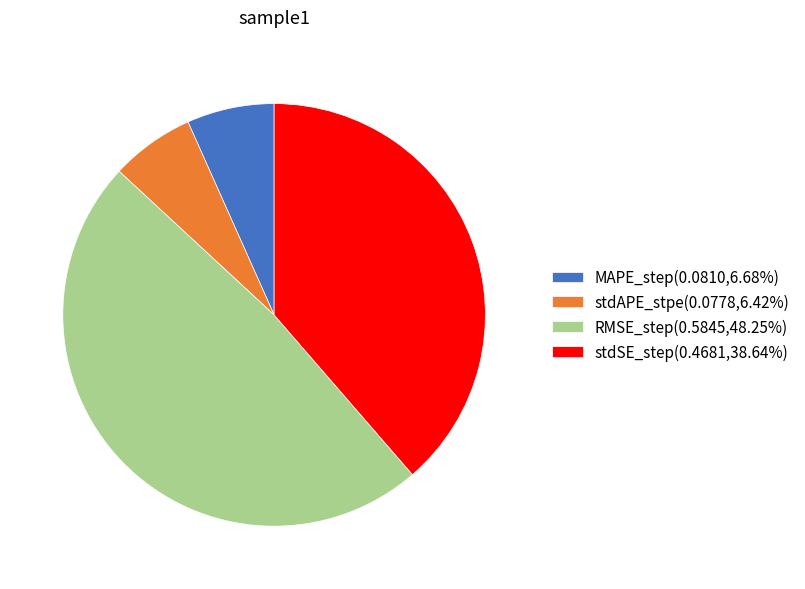

Count the number of slices in the pie.

4